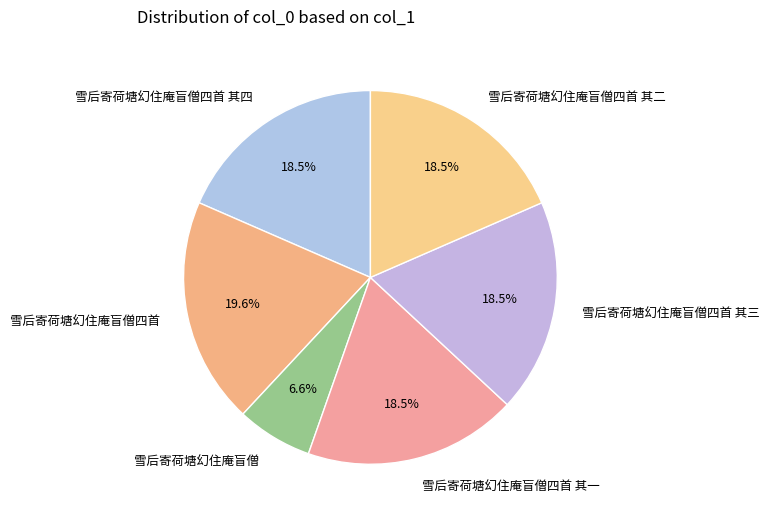

What is the ratio of the value at 雪后寄荷塘幻住庵盲僧四首 其一 to the value at 雪后寄荷塘幻住庵盲僧四首 其二?

1.0